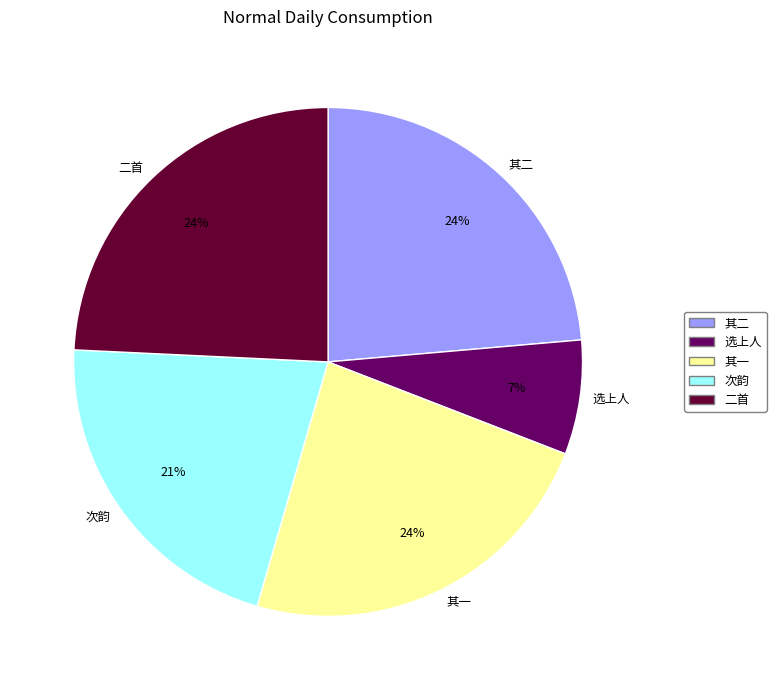

True or false: 二首 accounts for 24% of the total.

True